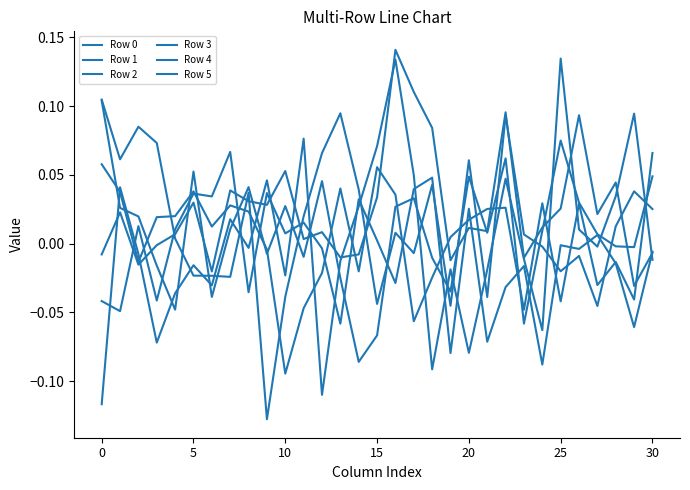

Where do Row 1 and Row 0 first cross each other?

10 and 15